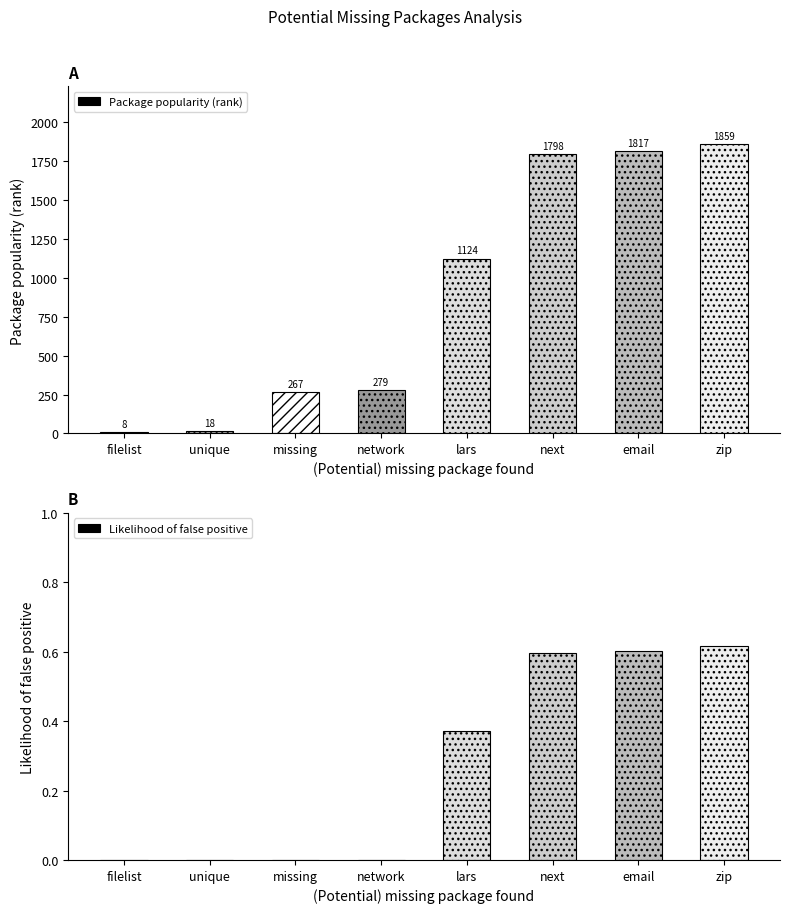

At how many categories does at least one series exceed 733?

4